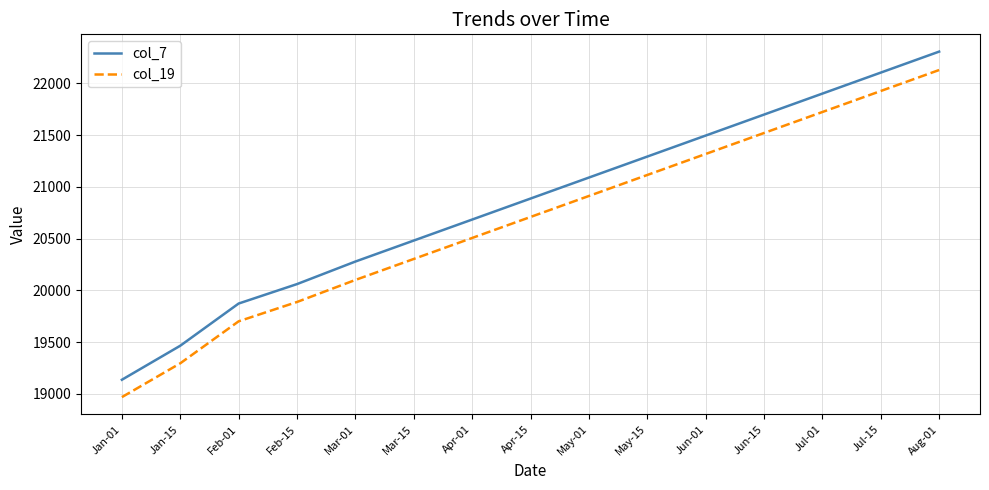

How many categories are shown in the chart?

15